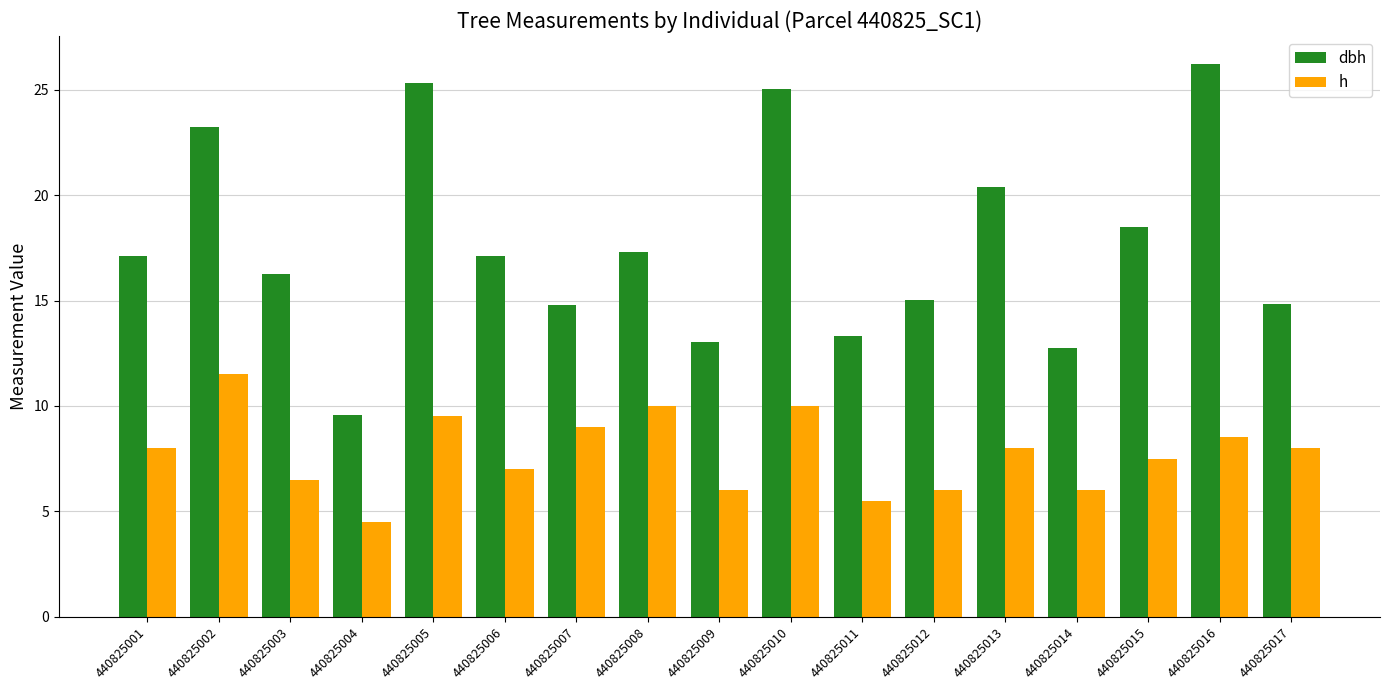

At 440825006, list the series in order from largest to smallest.

dbh, h